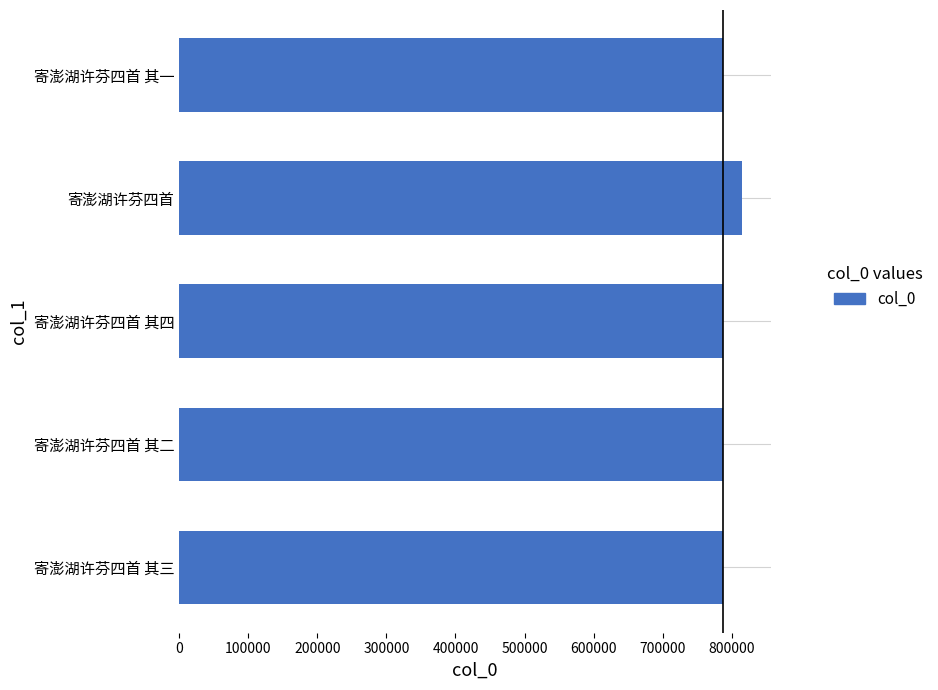

What is the minimum value shown in the chart?

786352